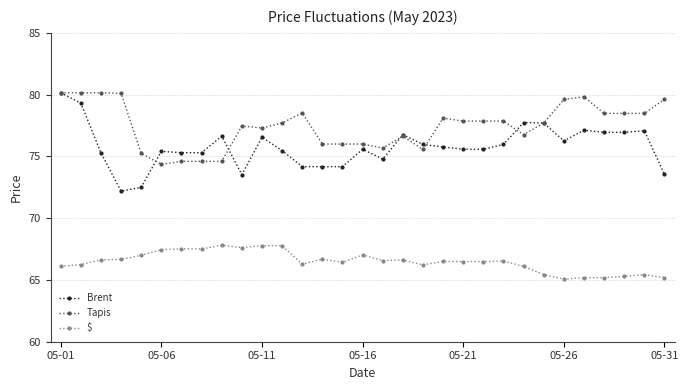

True or false: Tapis and $ intersect in this chart.

False